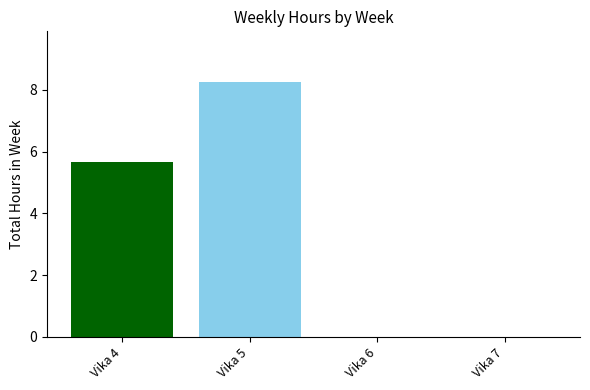

Where does the data first go above 5?

Vika 4